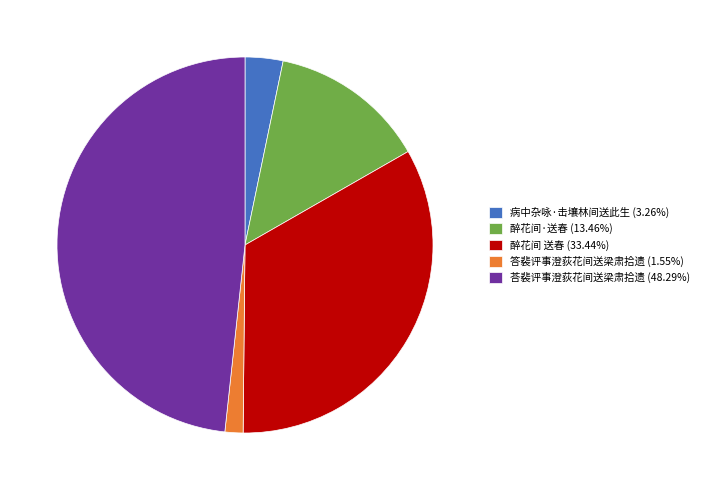

Do 病中杂咏·击壤林间送此生 (3.26%) and 荅裴评事澄荻花间送梁肃拾遗 (48.29%) together represent more than half of the pie?

Yes